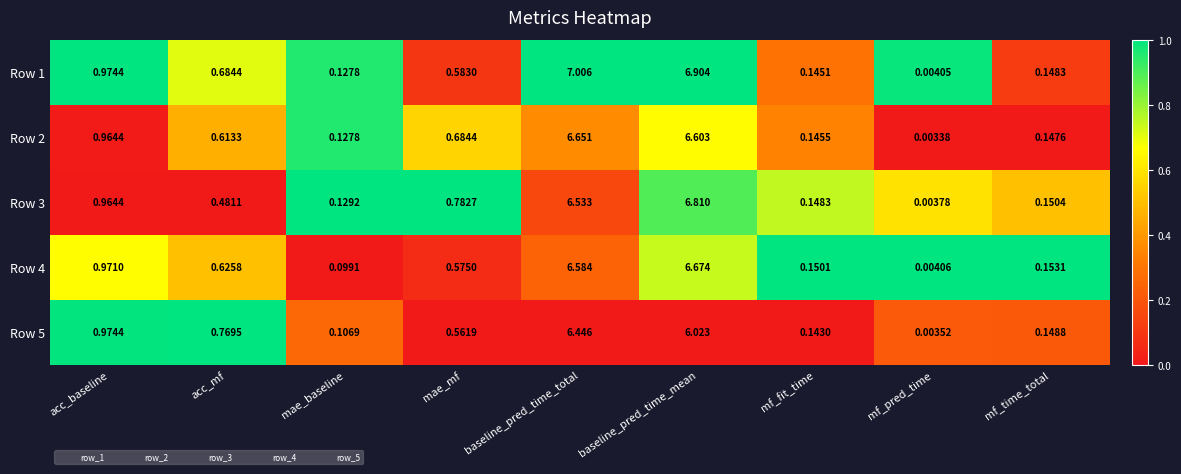

Which series has the largest total across all categories?

Row 1